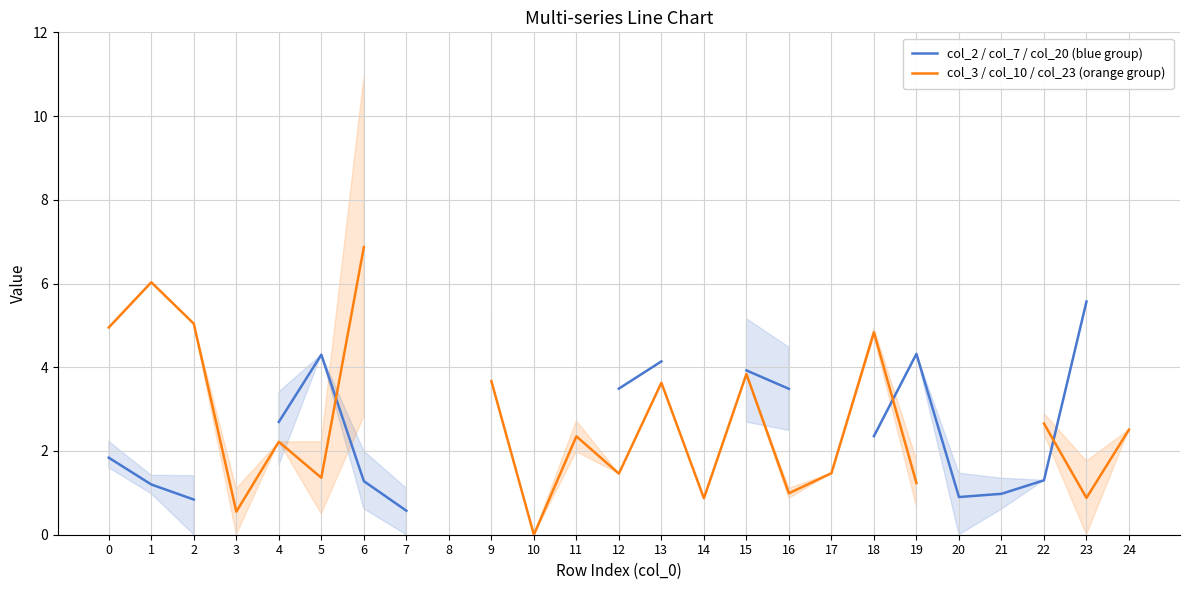

What is the sum of the col_3 / col_10 / col_23 (orange group) values at 2 and 6?

11.9